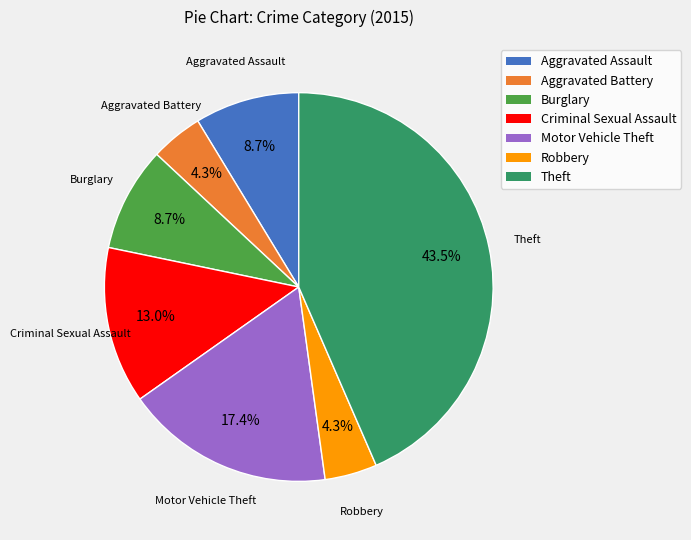

Which slice is the largest?

Theft